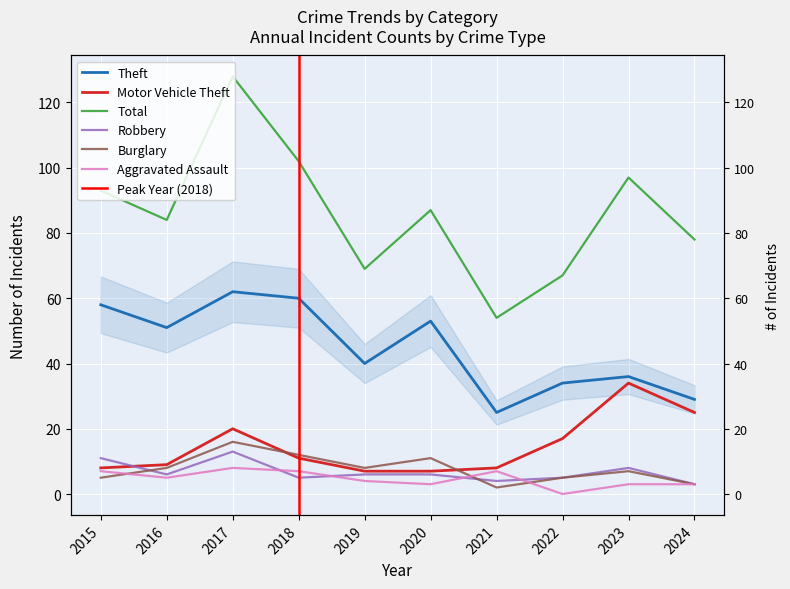

At 2022, list the series in order from largest to smallest.

Total, Theft, Motor Vehicle Theft, Robbery, Burglary, Aggravated Assault